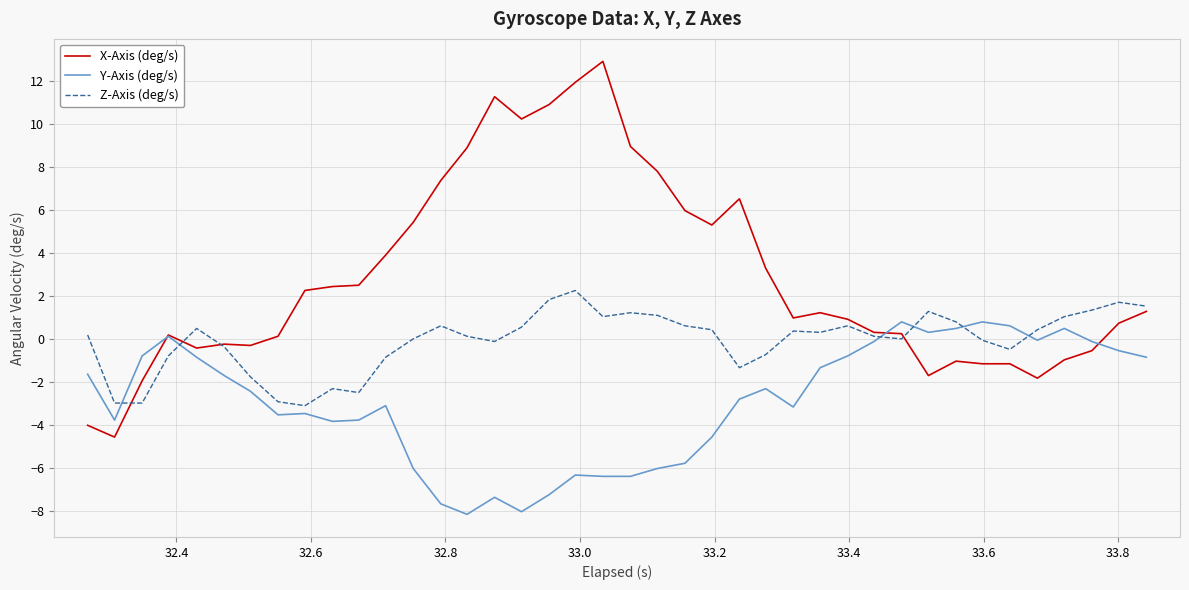

Which series has the largest total across all categories?

X-Axis (deg/s)